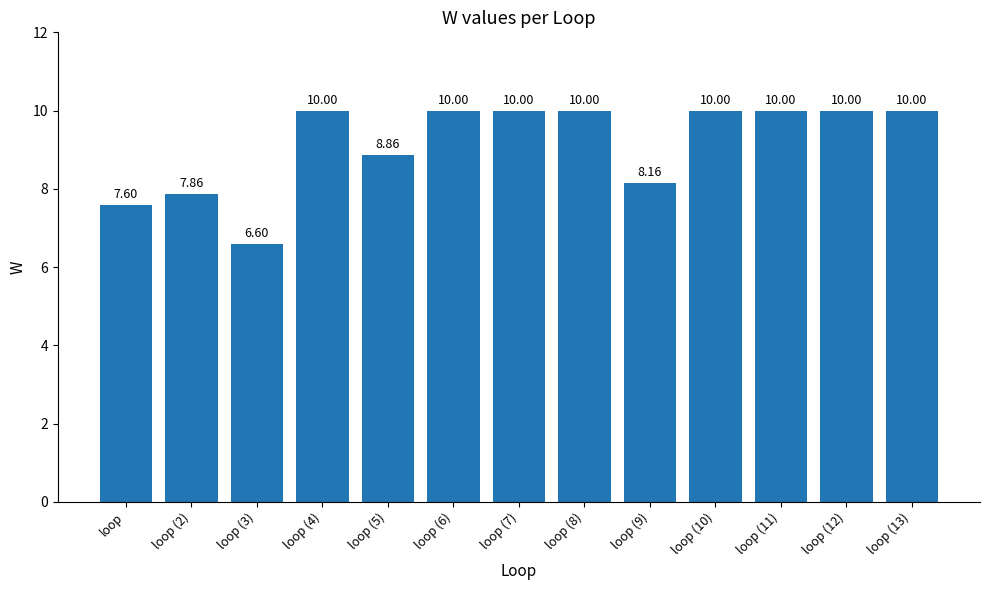

What is the sum of all values?

119.1